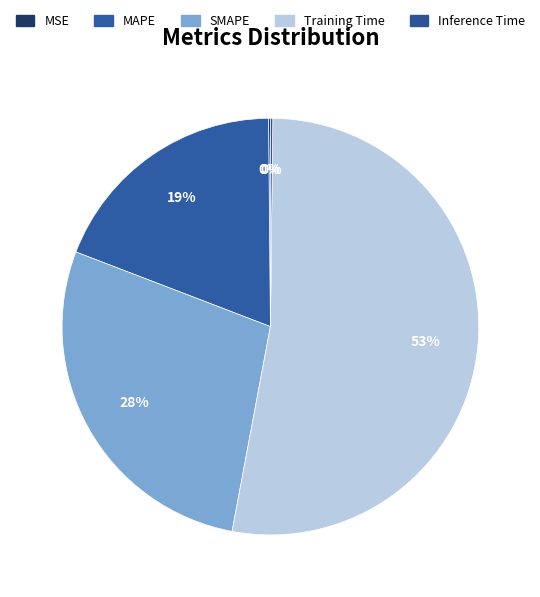

Between MAPE and SMAPE, which is larger?

SMAPE